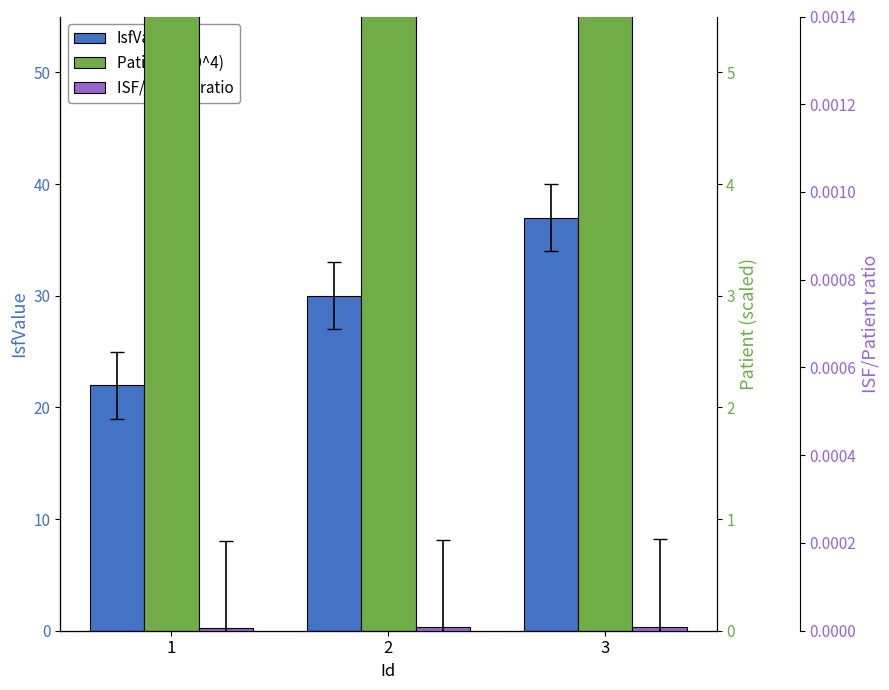

Rank the series at 1 from lowest to highest value.

ISF/Patient ratio, IsfValue, Patient (x10^4)